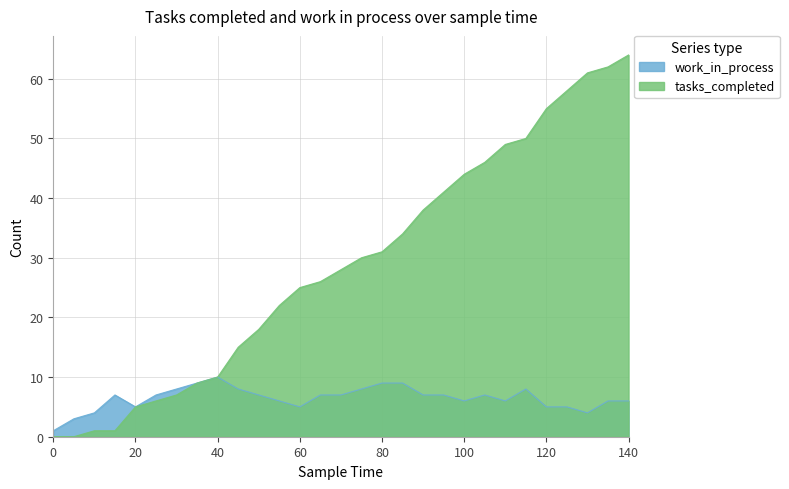

The value of work_in_process at 80 is 9. True or false?

True